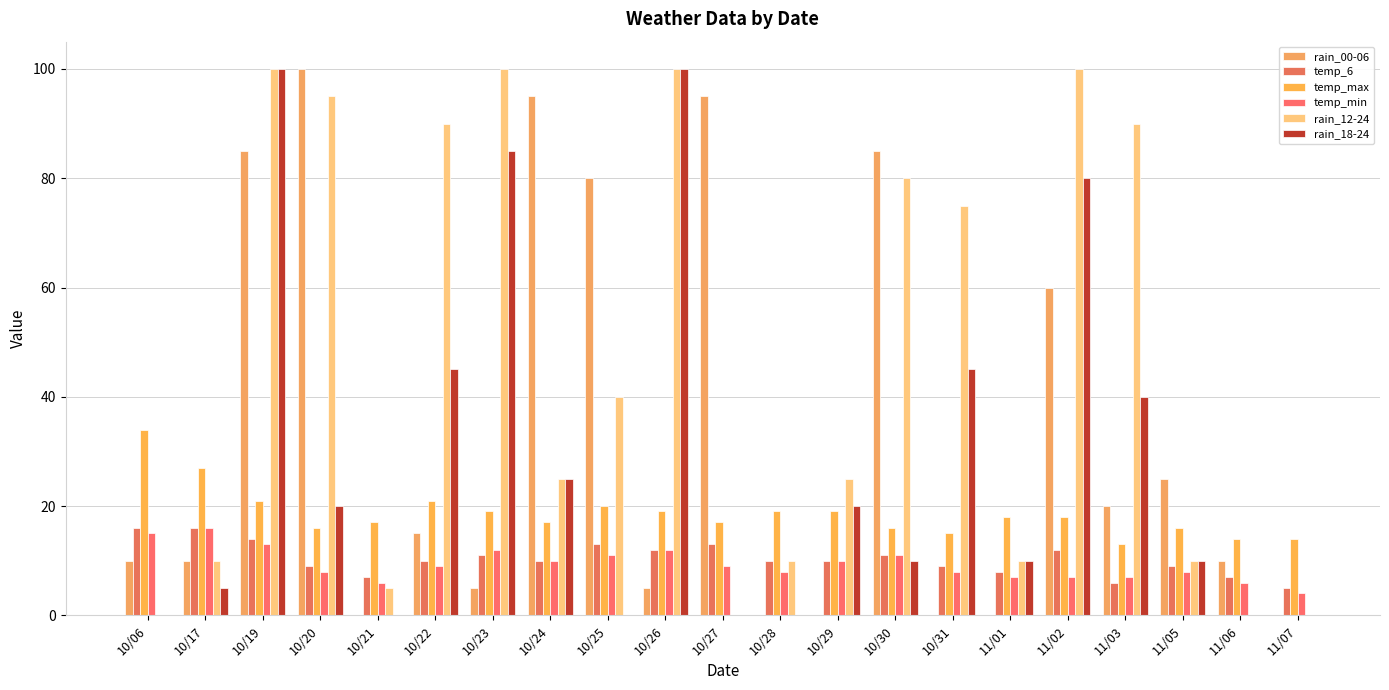

How many groups of bars are there?

21